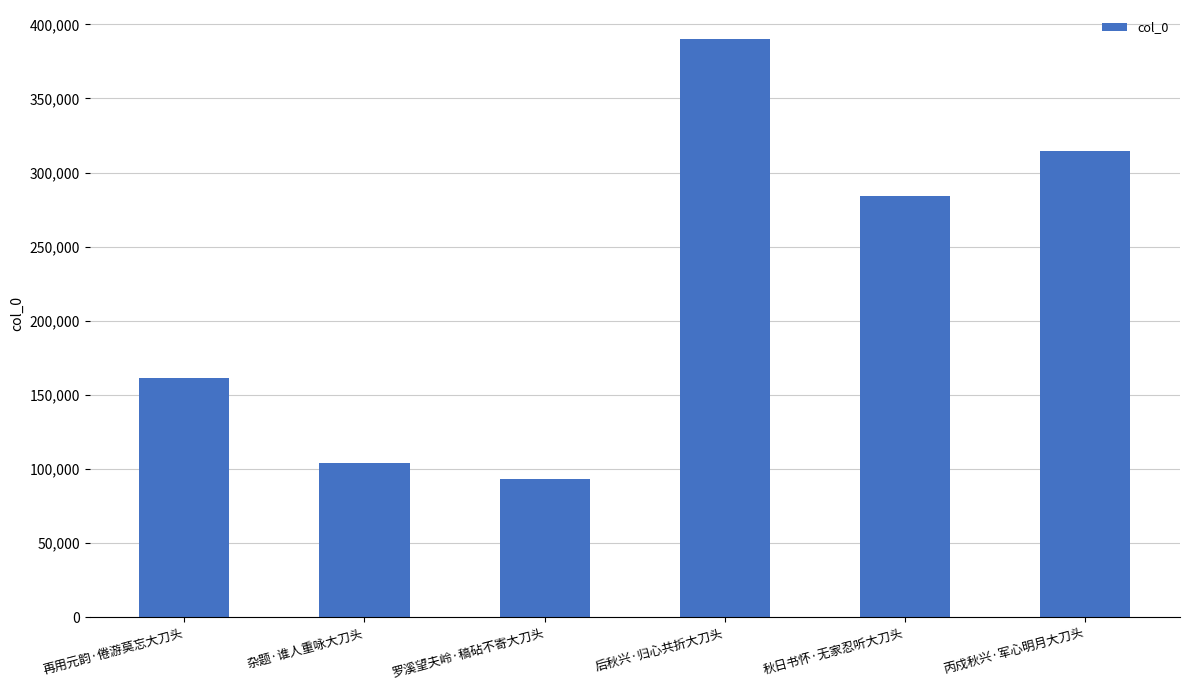

What is the average value?

224522